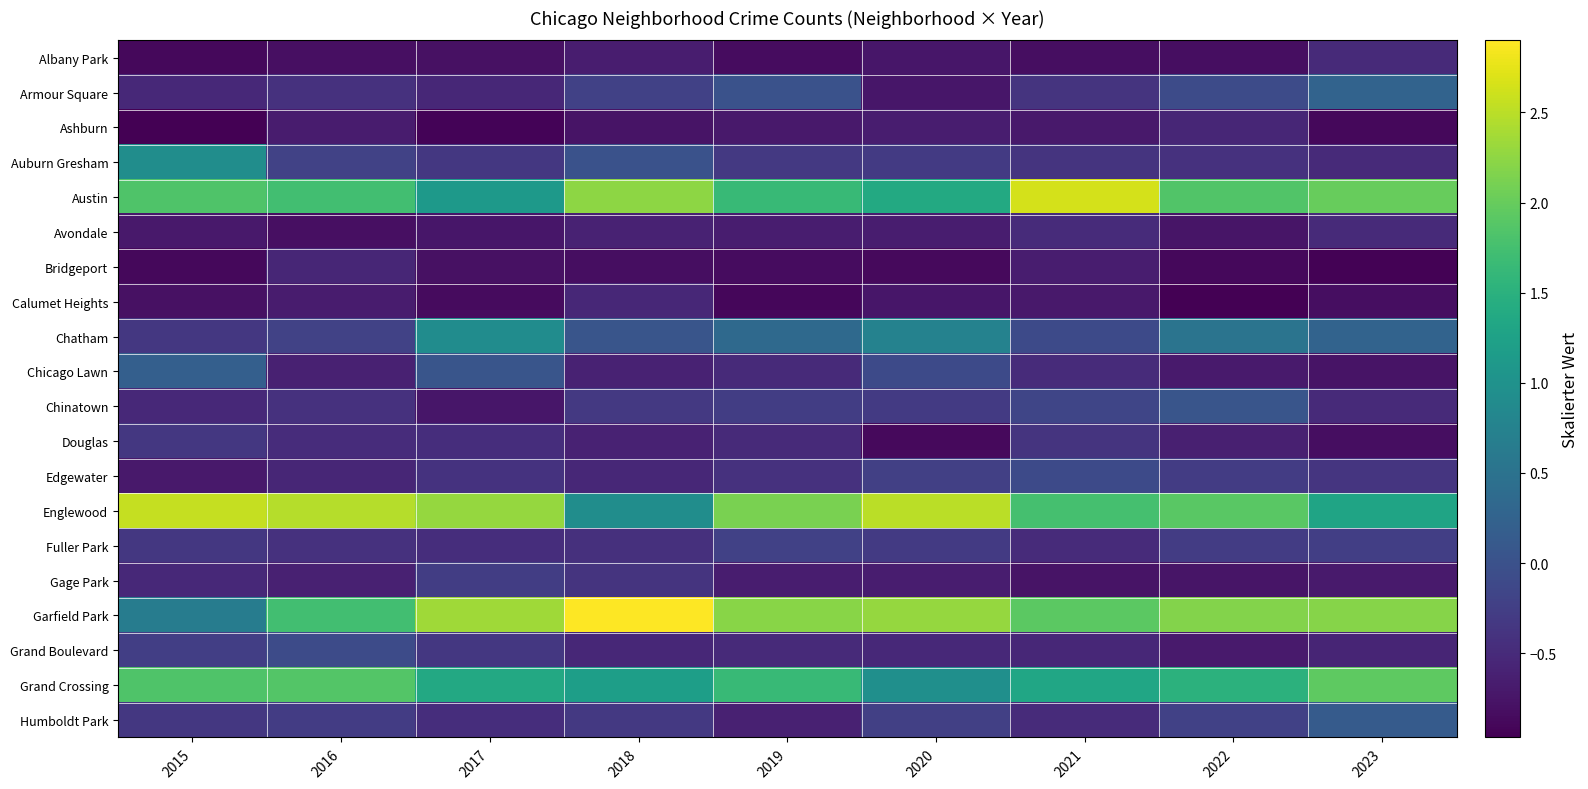

Reading left to right, what are all the values shown in this chart?

Albany Park: 2015=-0.9	2016=-0.8	2017=-0.8	2018=-0.7	2019=-0.8	2020=-0.7	2021=-0.8	2022=-0.8	2023=-0.5
Armour Square: 2015=-0.5	2016=-0.4	2017=-0.5	2018=-0.2	2019=0.0	2020=-0.7	2021=-0.4	2022=-0.1	2023=0.3
Ashburn: 2015=-1.0	2016=-0.7	2017=-0.9	2018=-0.8	2019=-0.7	2020=-0.7	2021=-0.7	2022=-0.6	2023=-0.9
Auburn Gresham: 2015=0.9	2016=-0.2	2017=-0.3	2018=0.0	2019=-0.3	2020=-0.3	2021=-0.4	2022=-0.4	2023=-0.5
Austin: 2015=1.8	2016=1.7	2017=1.1	2018=2.2	2019=1.6	2020=1.4	2021=2.6	2022=1.9	2023=2.0
Avondale: 2015=-0.7	2016=-0.8	2017=-0.7	2018=-0.6	2019=-0.7	2020=-0.7	2021=-0.5	2022=-0.8	2023=-0.5
Bridgeport: 2015=-0.9	2016=-0.5	2017=-0.8	2018=-0.8	2019=-0.8	2020=-0.9	2021=-0.7	2022=-0.9	2023=-0.9
Calumet Heights: 2015=-0.8	2016=-0.7	2017=-0.9	2018=-0.5	2019=-0.9	2020=-0.7	2021=-0.7	2022=-1.0	2023=-0.8
Chatham: 2015=-0.3	2016=-0.2	2017=0.9	2018=0.1	2019=0.3	2020=0.7	2021=-0.1	2022=0.5	2023=0.3
Chicago Lawn: 2015=0.2	2016=-0.6	2017=0.1	2018=-0.6	2019=-0.5	2020=-0.1	2021=-0.5	2022=-0.7	2023=-0.8
Chinatown: 2015=-0.5	2016=-0.4	2017=-0.7	2018=-0.3	2019=-0.3	2020=-0.3	2021=-0.2	2022=0.0	2023=-0.5
Douglas: 2015=-0.3	2016=-0.5	2017=-0.5	2018=-0.6	2019=-0.5	2020=-0.9	2021=-0.4	2022=-0.6	2023=-0.8
Edgewater: 2015=-0.7	2016=-0.5	2017=-0.4	2018=-0.5	2019=-0.4	2020=-0.2	2021=-0.1	2022=-0.3	2023=-0.4
Englewood: 2015=2.6	2016=2.5	2017=2.3	2018=0.9	2019=2.1	2020=2.5	2021=1.8	2022=1.9	2023=1.3
Fuller Park: 2015=-0.3	2016=-0.4	2017=-0.5	2018=-0.4	2019=-0.2	2020=-0.3	2021=-0.5	2022=-0.3	2023=-0.2
Gage Park: 2015=-0.5	2016=-0.6	2017=-0.3	2018=-0.4	2019=-0.7	2020=-0.7	2021=-0.8	2022=-0.8	2023=-0.7
Garfield Park: 2015=0.7	2016=1.7	2017=2.4	2018=2.9	2019=2.2	2020=2.3	2021=1.9	2022=2.2	2023=2.2
Grand Boulevard: 2015=-0.2	2016=-0.1	2017=-0.3	2018=-0.5	2019=-0.5	2020=-0.5	2021=-0.5	2022=-0.7	2023=-0.6
Grand Crossing: 2015=1.8	2016=1.9	2017=1.4	2018=1.2	2019=1.6	2020=1.0	2021=1.3	2022=1.5	2023=1.9
Humboldt Park: 2015=-0.3	2016=-0.3	2017=-0.5	2018=-0.3	2019=-0.6	2020=-0.2	2021=-0.5	2022=-0.2	2023=0.1